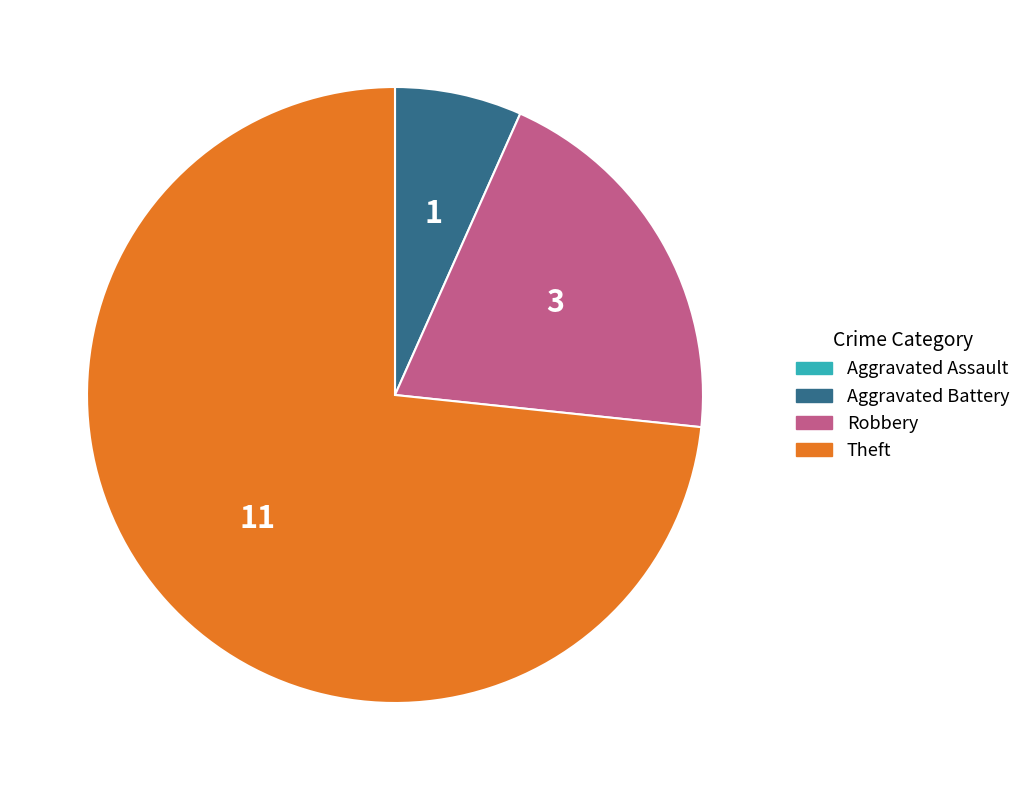

Is it true that Robbery is 20% of the pie?

True